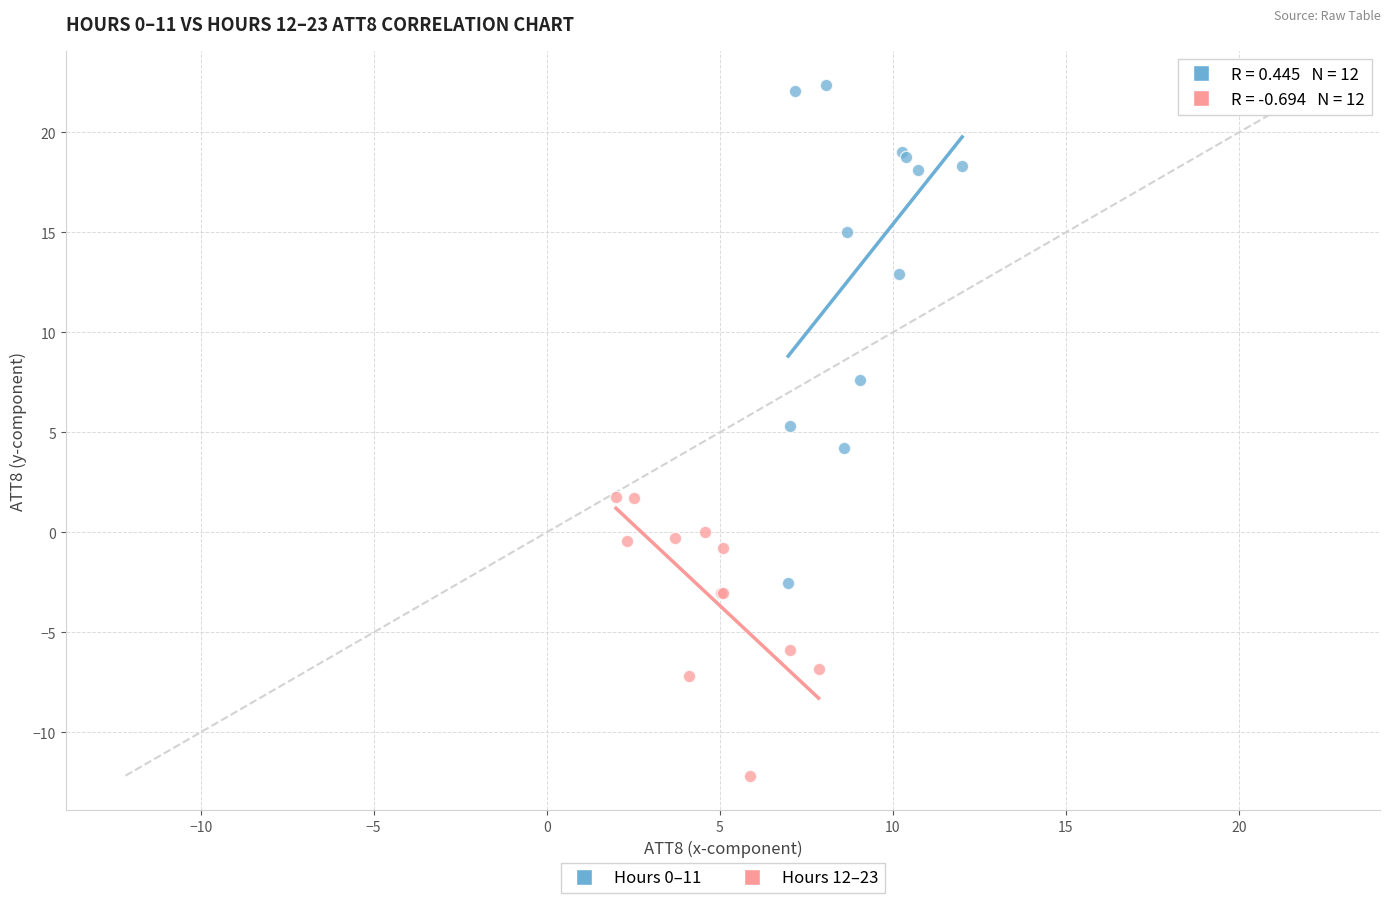

Which series contains the lowest Y value?

Hours 12–23